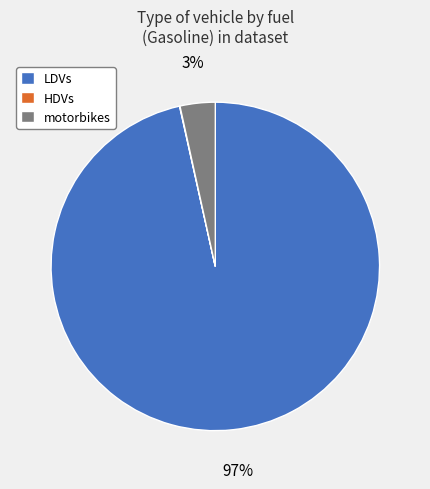

Is there a majority slice in this chart?

Yes